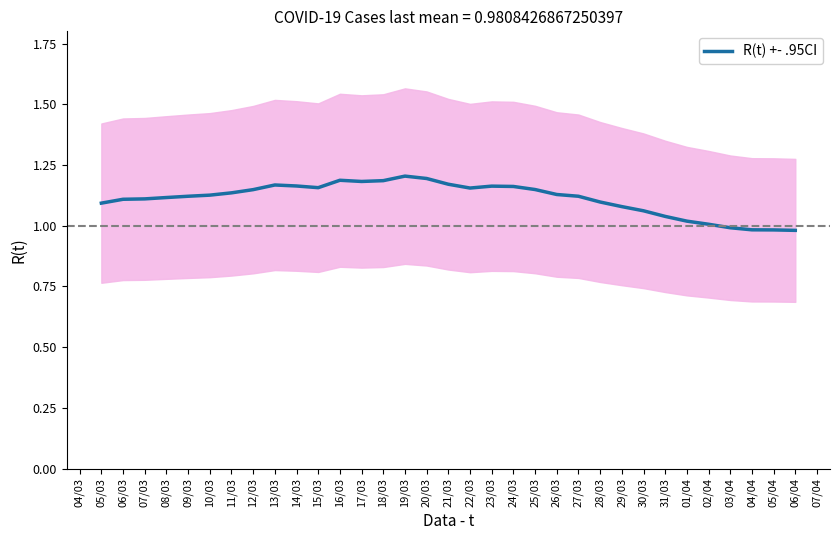

True or false: R(t) +- .95CI has a value of 1.6 at 23/03.

False